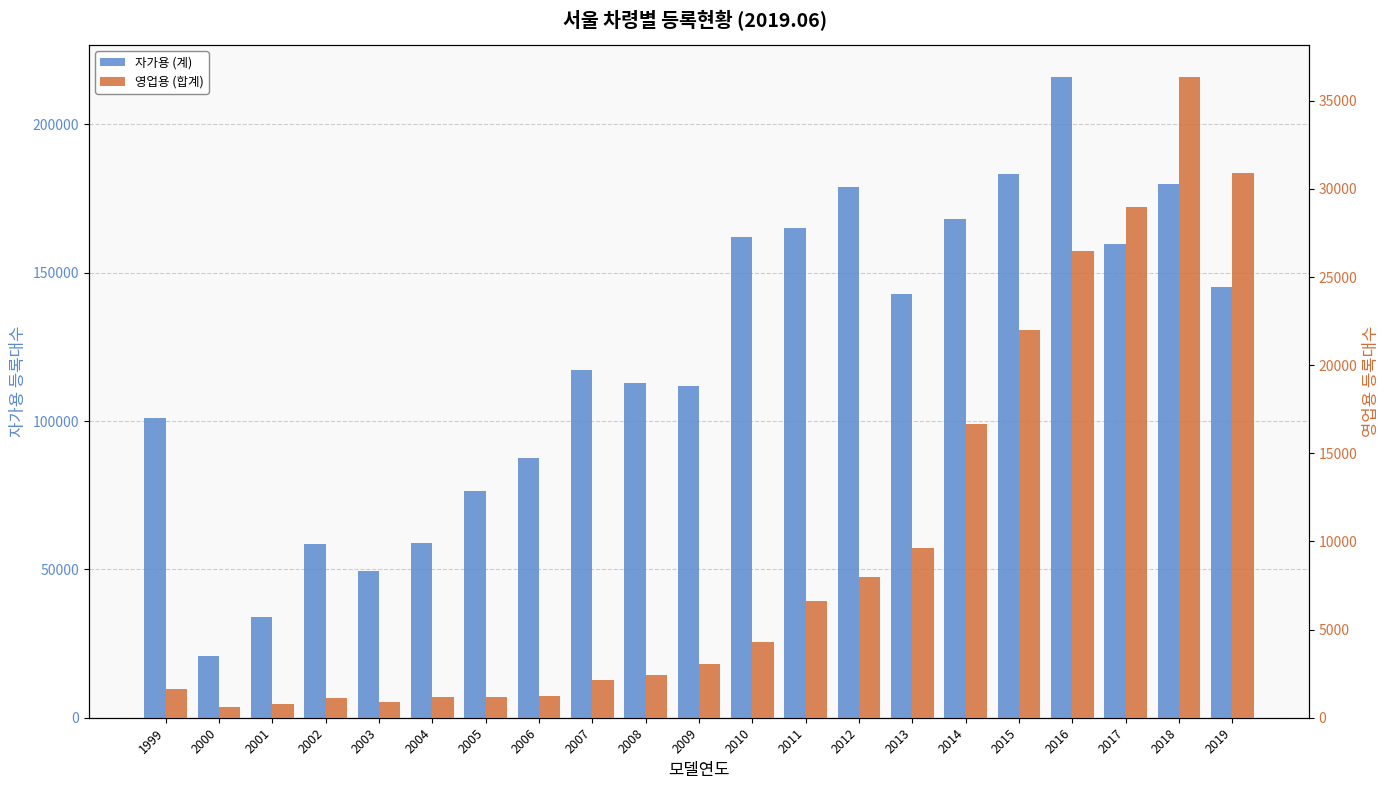

At which category does the chart reach its peak across all series?

2016